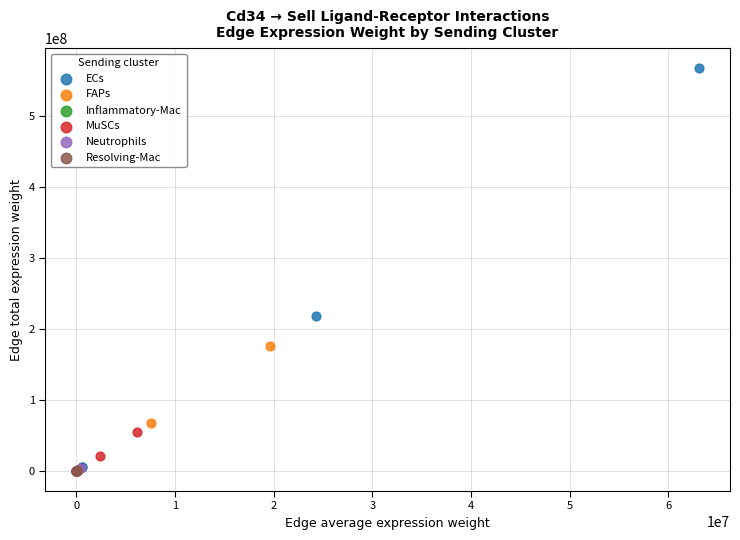

Which series contains the highest Y value?

ECs